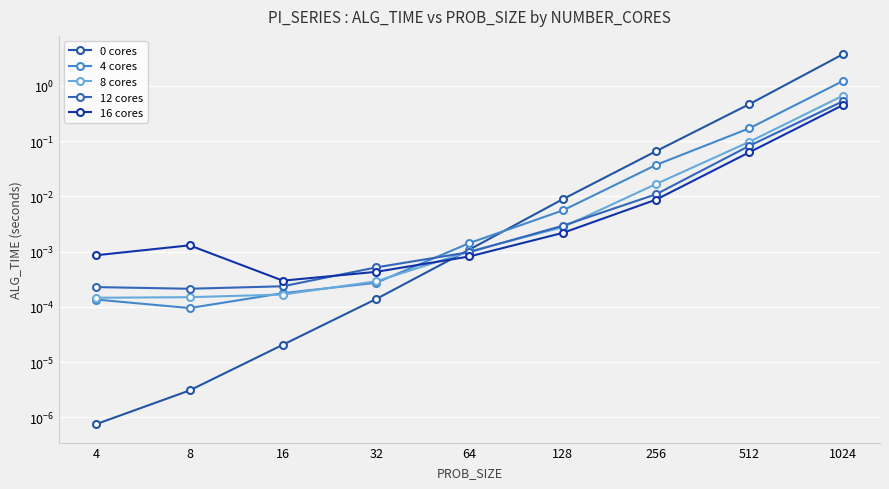

What is the spread (max minus min) of values at 512?

0.4